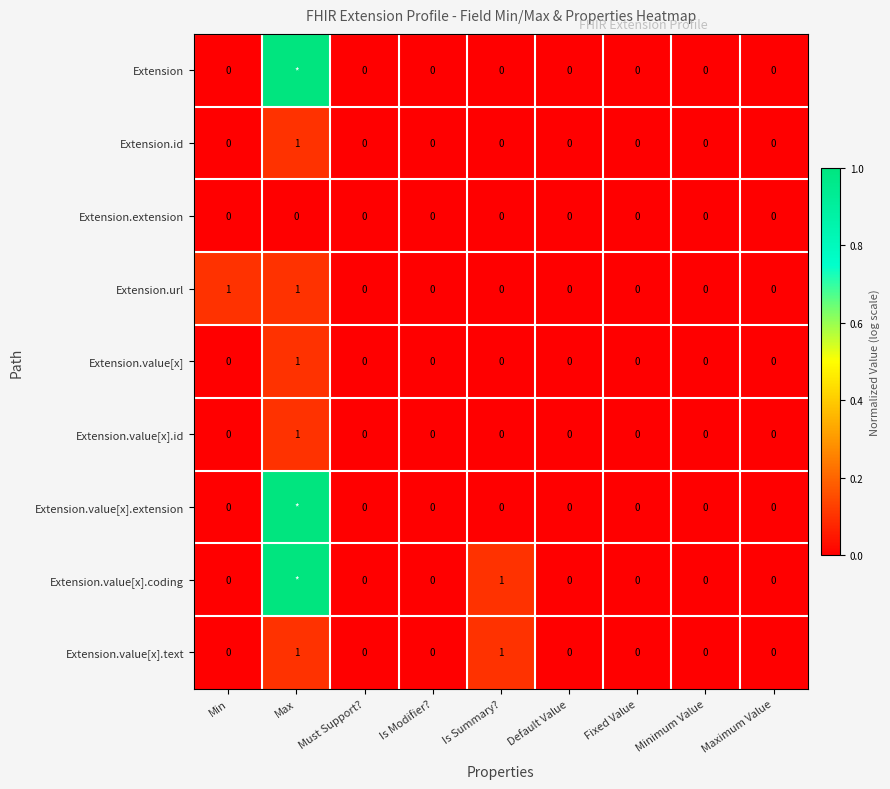

The Extension.value[x].id series shows 0 at Minimum Value. True or false?

True